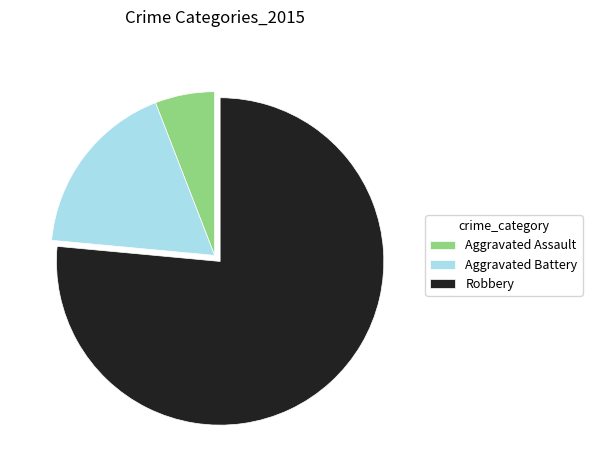

True or false: Aggravated Battery accounts for 27% of the total.

False